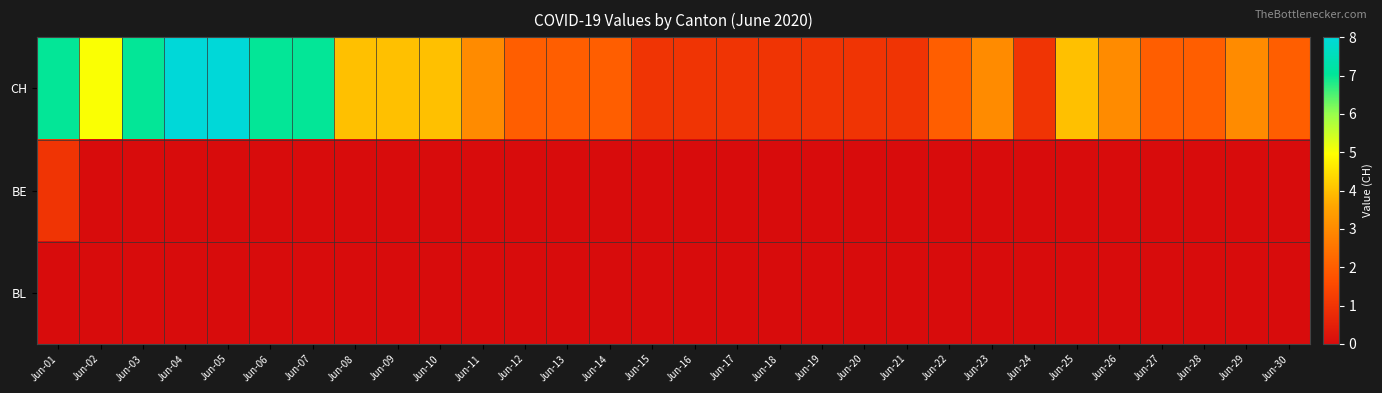

At which category does the chart reach its peak across all series?

Jun-04